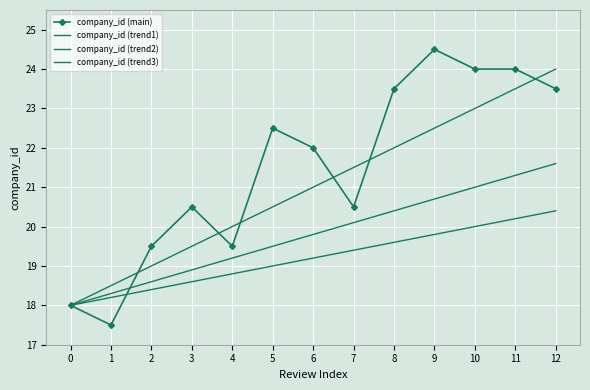

At 6, list the series in order from smallest to largest.

company_id (trend3), company_id (trend2), company_id (trend1), company_id (main)